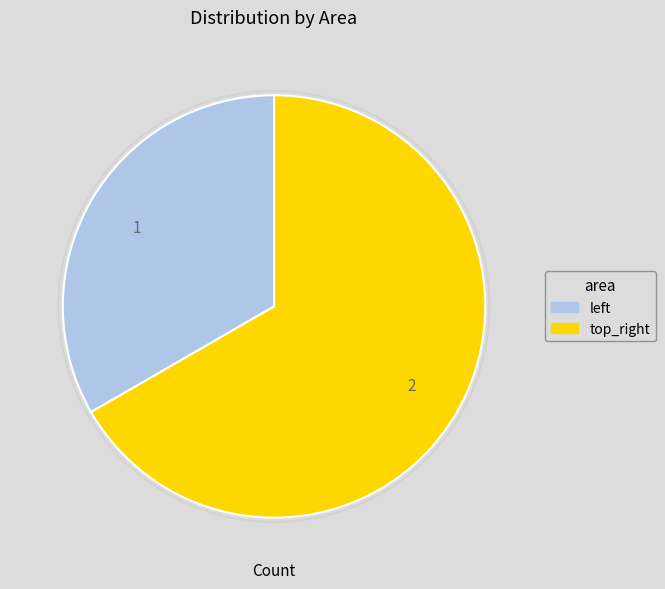

Count the number of slices in the pie.

2